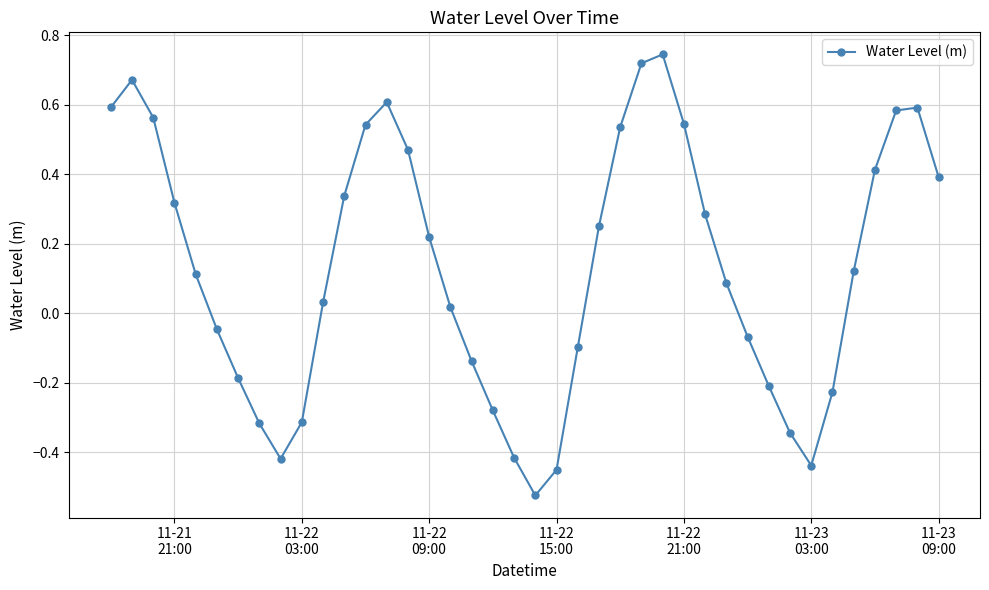

What is the difference between the maximum and minimum values?

1.3